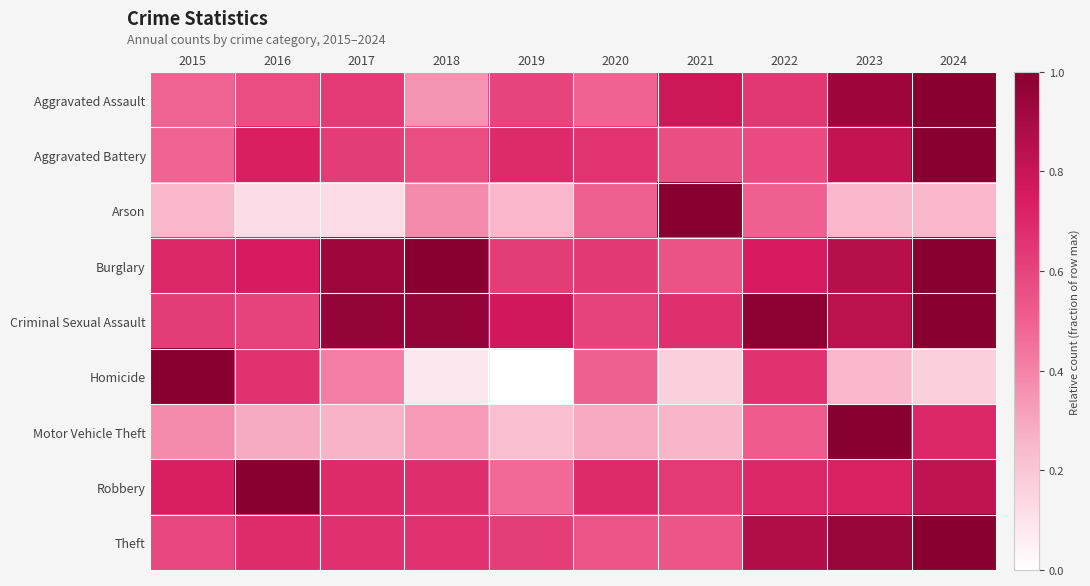

What is the total value across all series at 2024?

6.9